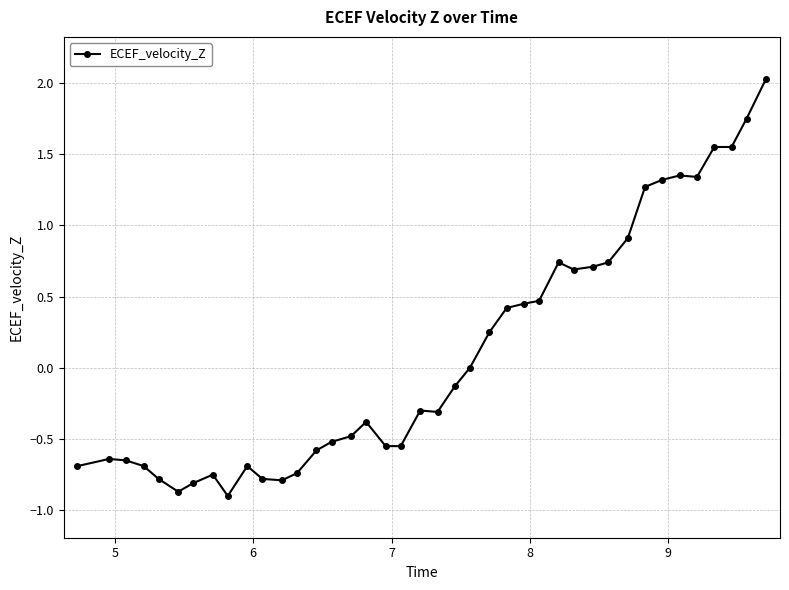

What is the value of the 16th point from the left?

-0.5